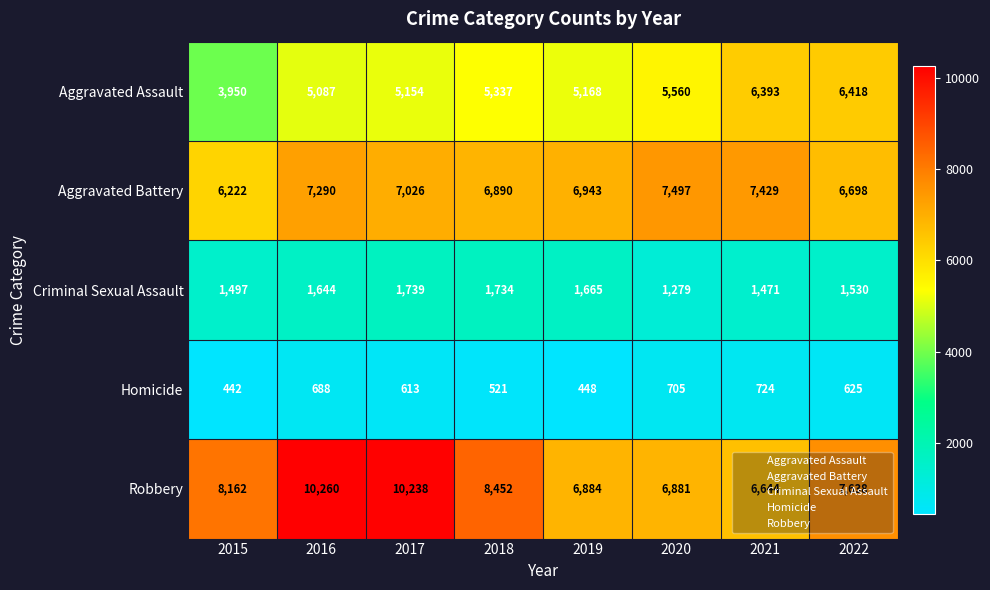

The value of Robbery at 2018 is 8452. True or false?

True